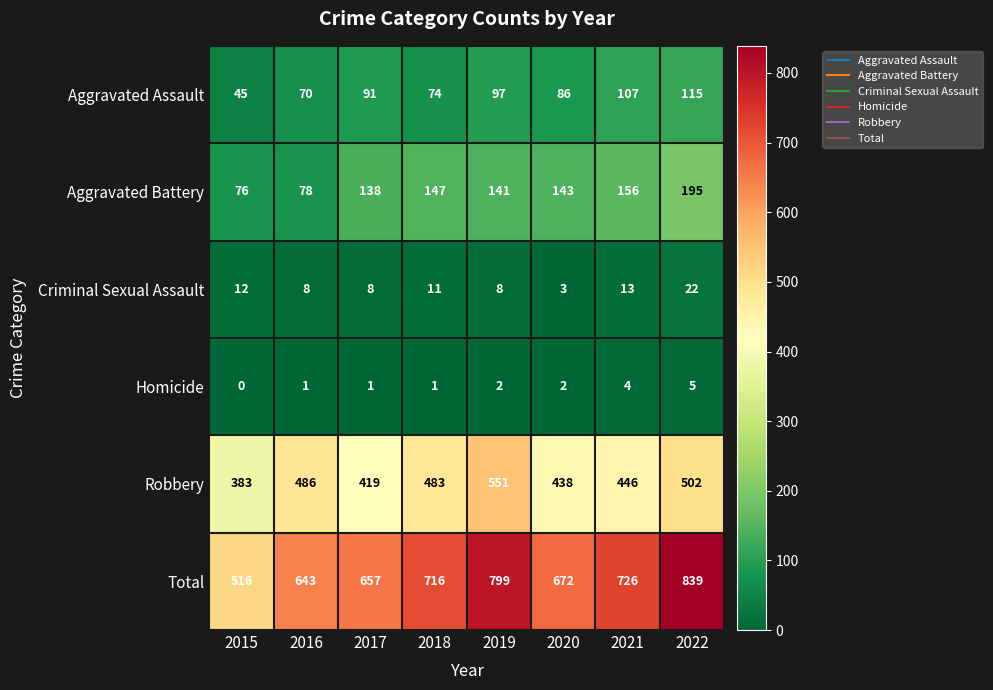

At how many categories does at least one series exceed 143?

8